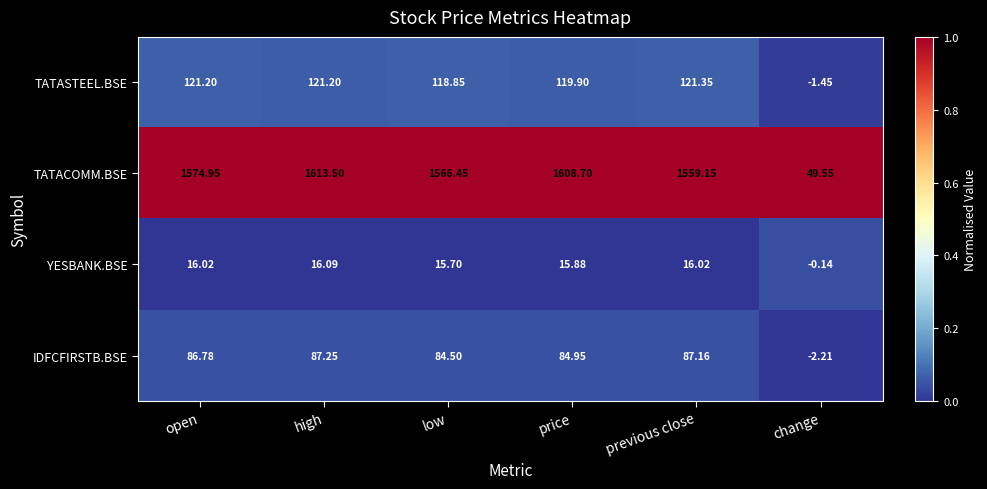

At open, list the series in order from smallest to largest.

YESBANK.BSE, IDFCFIRSTB.BSE, TATASTEEL.BSE, TATACOMM.BSE